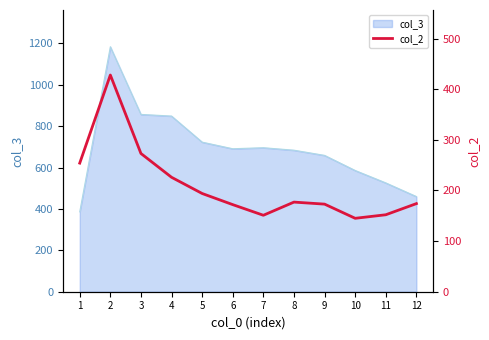

The value at 8 is 177. True or false?

True